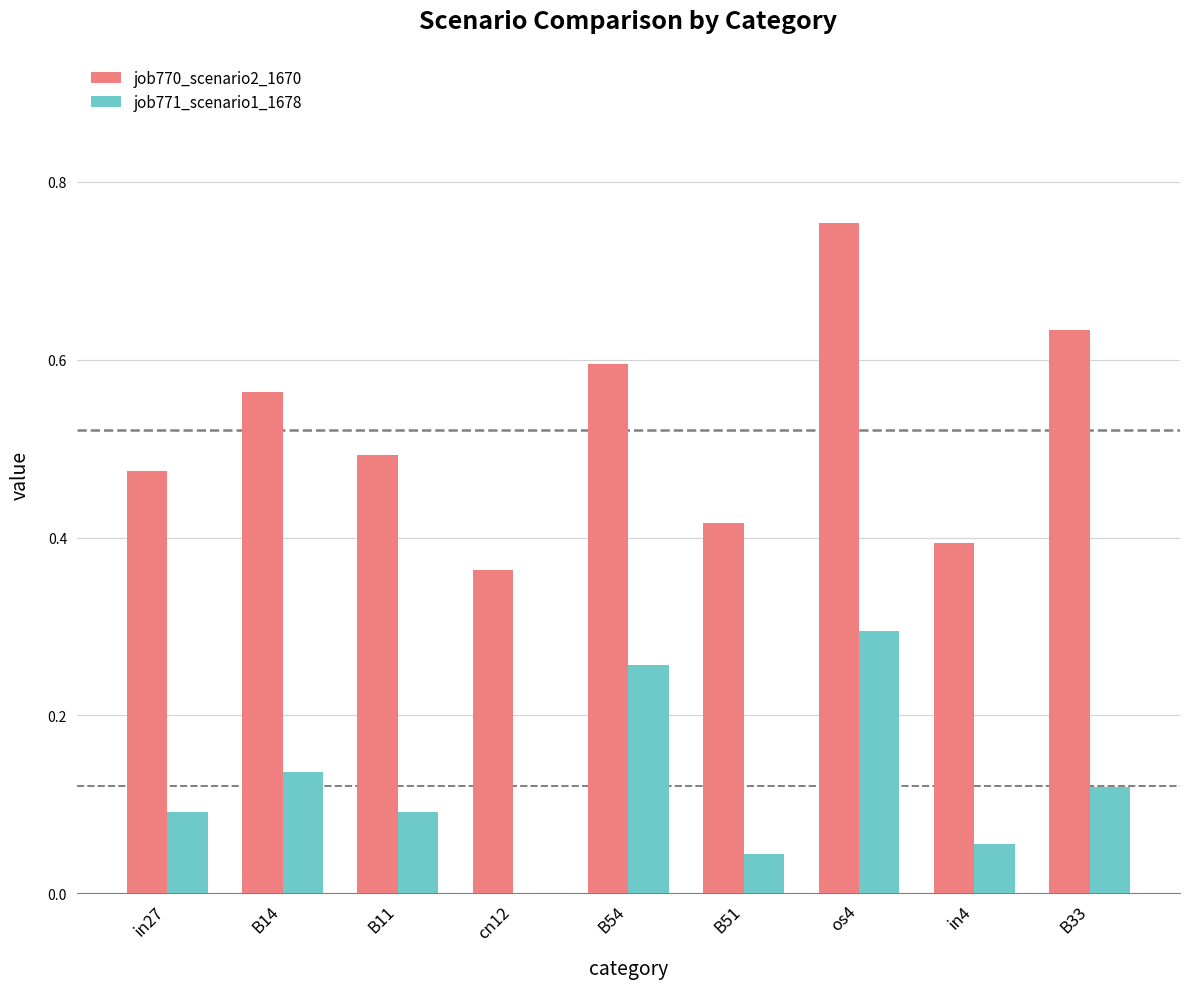

What is the sum of all job771_scenario1_1678 values?

1.1